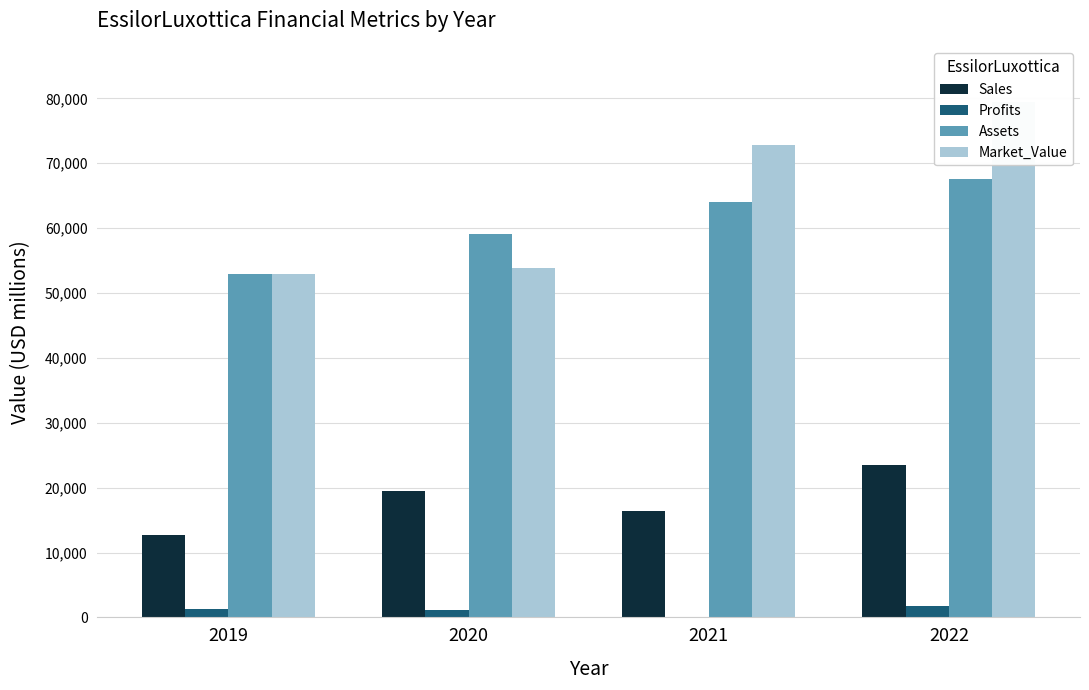

Reading left to right, list all the values displayed in this chart.

Sales: 2019=12740.0	2020=19464.0	2021=16449.0	2022=23427.0
Profits: 2019=1282.0	2020=1205.4	2021=96.9	2022=1729.2
Assets: 2019=52892.0	2020=59024.0	2021=64014.0	2022=67582.0
Market_Value: 2019=52859.0	2020=53888.0	2021=72811.0	2022=79454.0